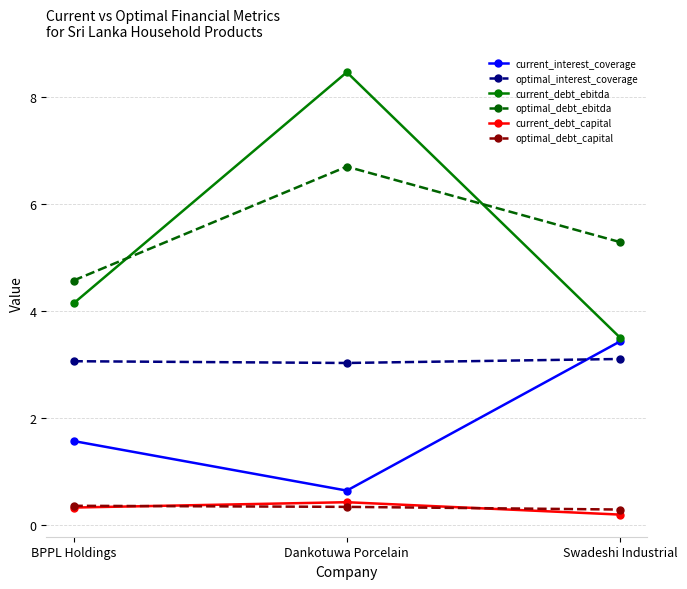

How many lines are shown in the chart?

6